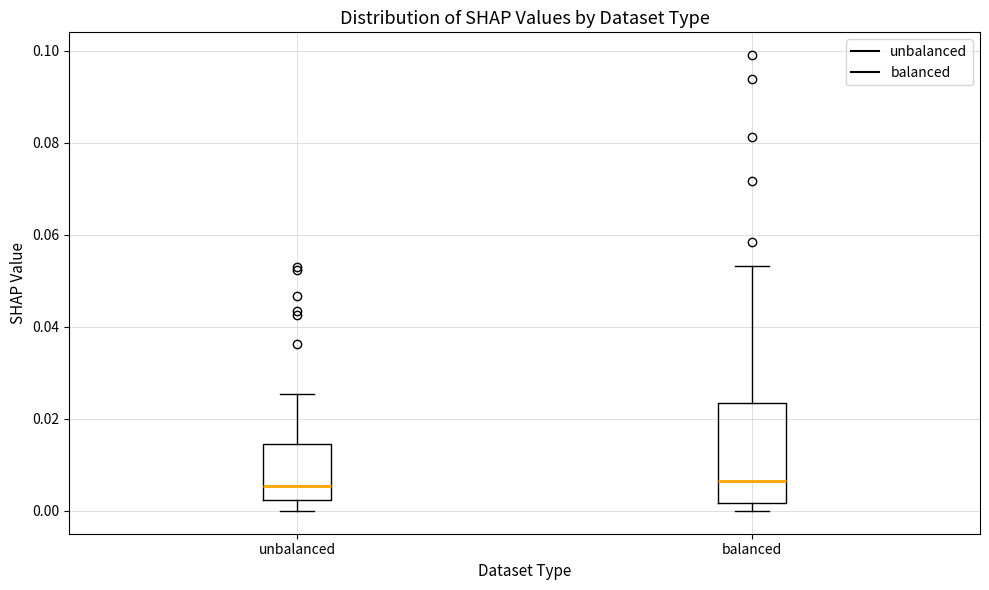

Reading left to right, transcribe this box plot: for each box, give where its median line is, the range the box spans, and where its two whiskers end, as read against the y-axis. The values are not printed on the chart, so give them approximately, as read against the axis.

unbalanced: median 0.006, box 0.002 to 0.014, whiskers 0.000 to 0.026
balanced: median 0.006, box 0.002 to 0.024, whiskers 0.000 to 0.054